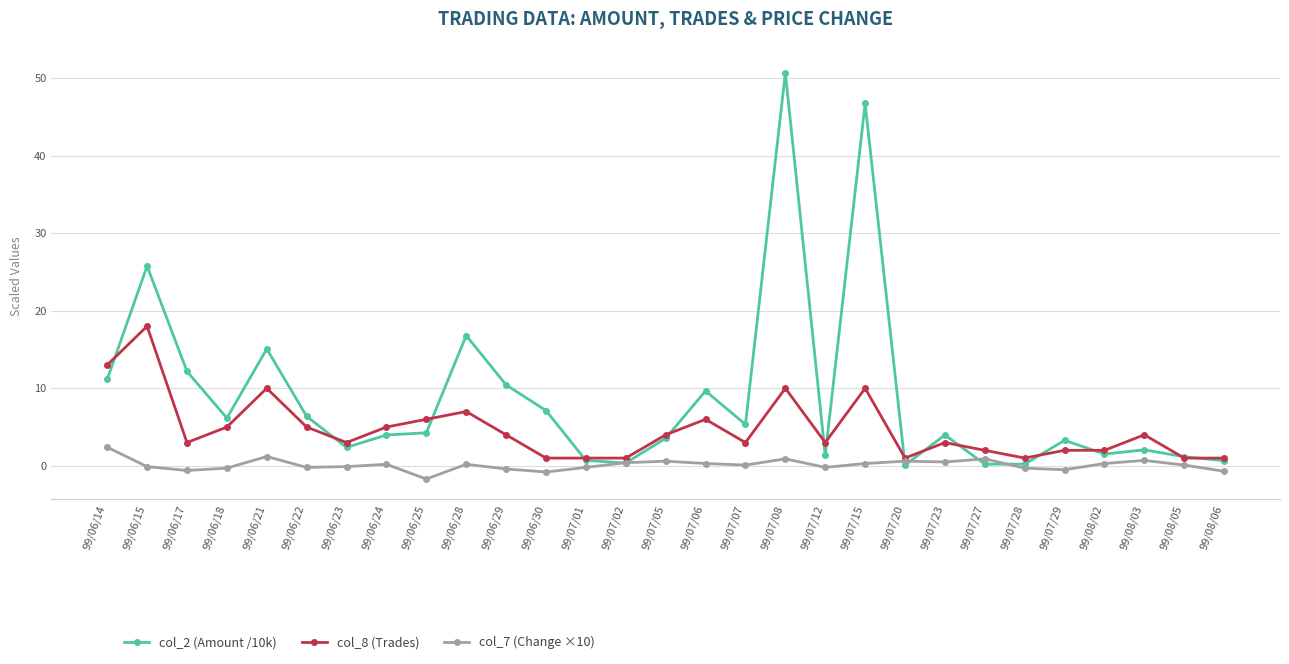

Which category has the highest value across all series?

99/07/08